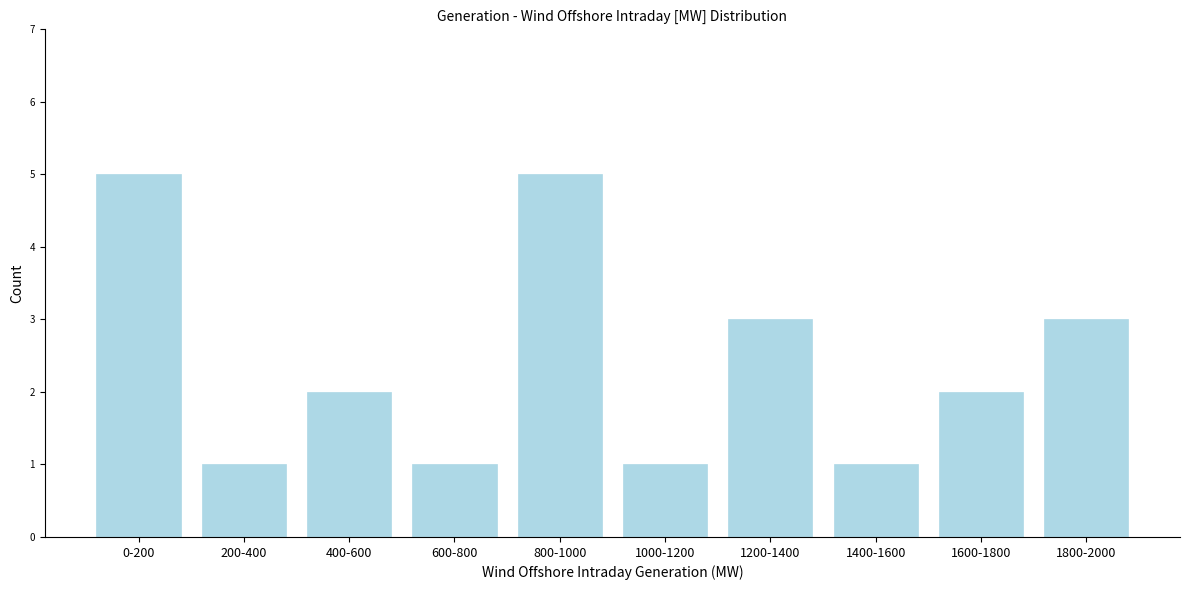

Reading left to right, what are all the values shown in this chart?

0-200=5	200-400=1	400-600=2	600-800=1	800-1000=5	1000-1200=1	1200-1400=3	1400-1600=1	1600-1800=2	1800-2000=3